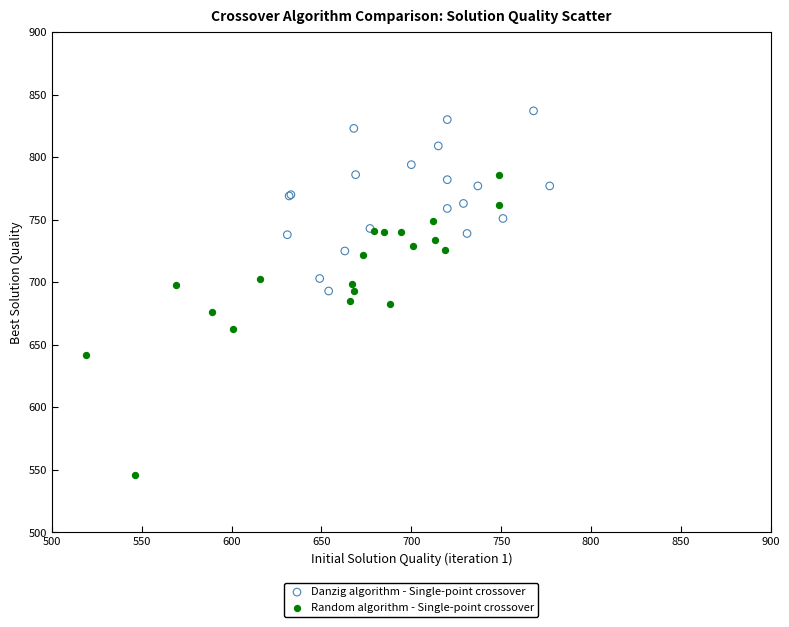

Which series contains the lowest Y value?

Random algorithm - Single-point crossover